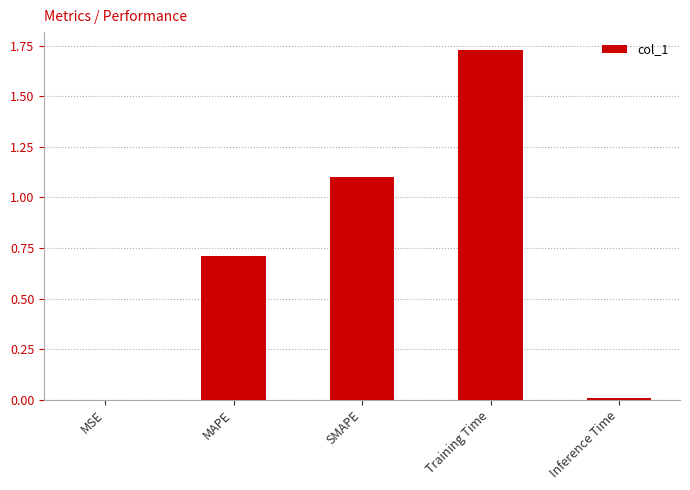

True or false: the data shows 0.0 at Inference Time.

True